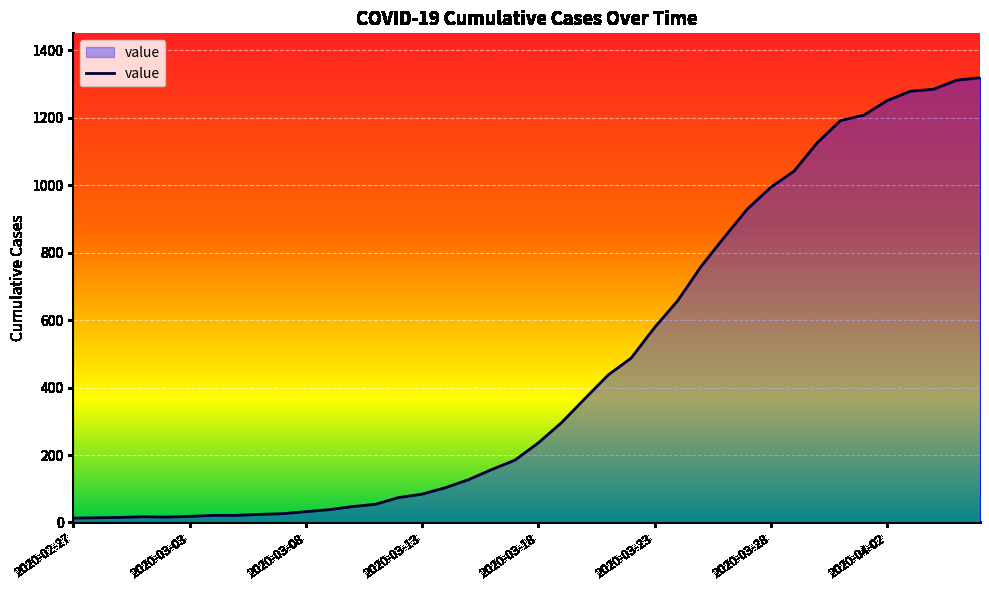

What is the difference between the maximum and minimum values?

1306